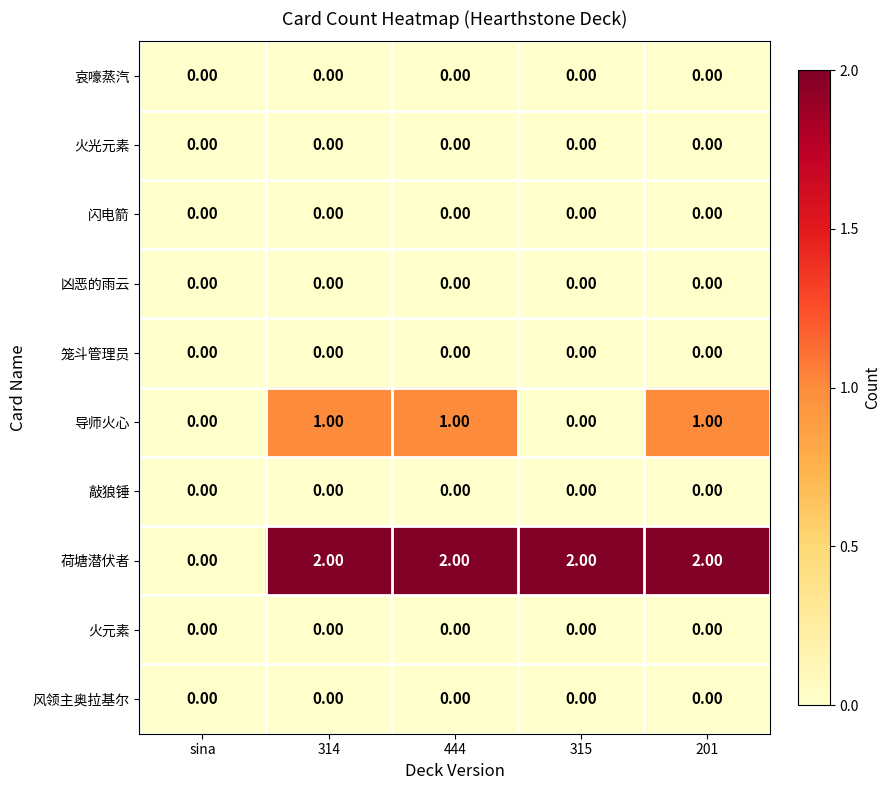

Which series changed the most between sina and 314?

荷塘潜伏者